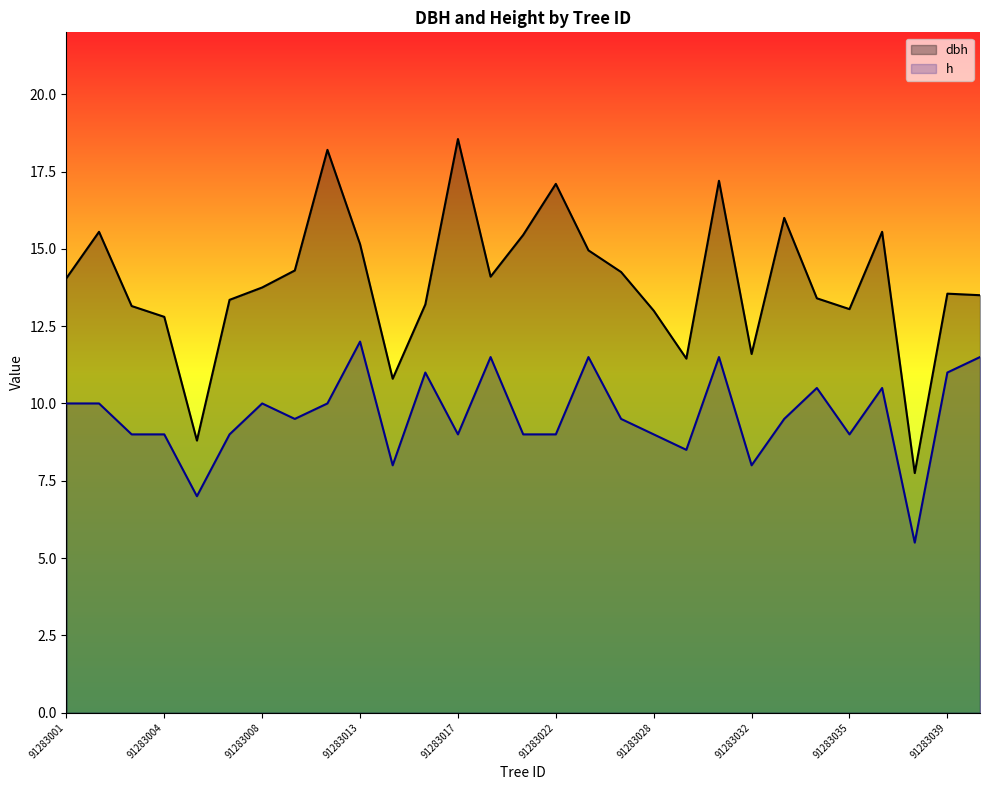

Reading left to right, transcribe all the data shown in this chart.

dbh: 91283001=14.1	91283002=15.6	91283003=13.2	91283004=12.8	91283005=8.8	91283006=13.3	91283008=13.8	91283011=14.3	91283012=18.2	91283013=15.2	91283015=10.8	91283016=13.2	91283017=18.6	91283020=14.1	91283021=15.4	91283022=17.1	91283023=14.9	91283024=14.2	91283028=13.0	91283029=11.4	91283031=17.2	91283032=11.6	91283033=16.0	91283034=13.4	91283035=13.1	91283036=15.6	91283037=7.8	91283039=13.6	91283040=13.5
h: 91283001=10.0	91283002=10.0	91283003=9.0	91283004=9.0	91283005=7.0	91283006=9.0	91283008=10.0	91283011=9.5	91283012=10.0	91283013=12.0	91283015=8.0	91283016=11.0	91283017=9.0	91283020=11.5	91283021=9.0	91283022=9.0	91283023=11.5	91283024=9.5	91283028=9.0	91283029=8.5	91283031=11.5	91283032=8.0	91283033=9.5	91283034=10.5	91283035=9.0	91283036=10.5	91283037=5.5	91283039=11.0	91283040=11.5